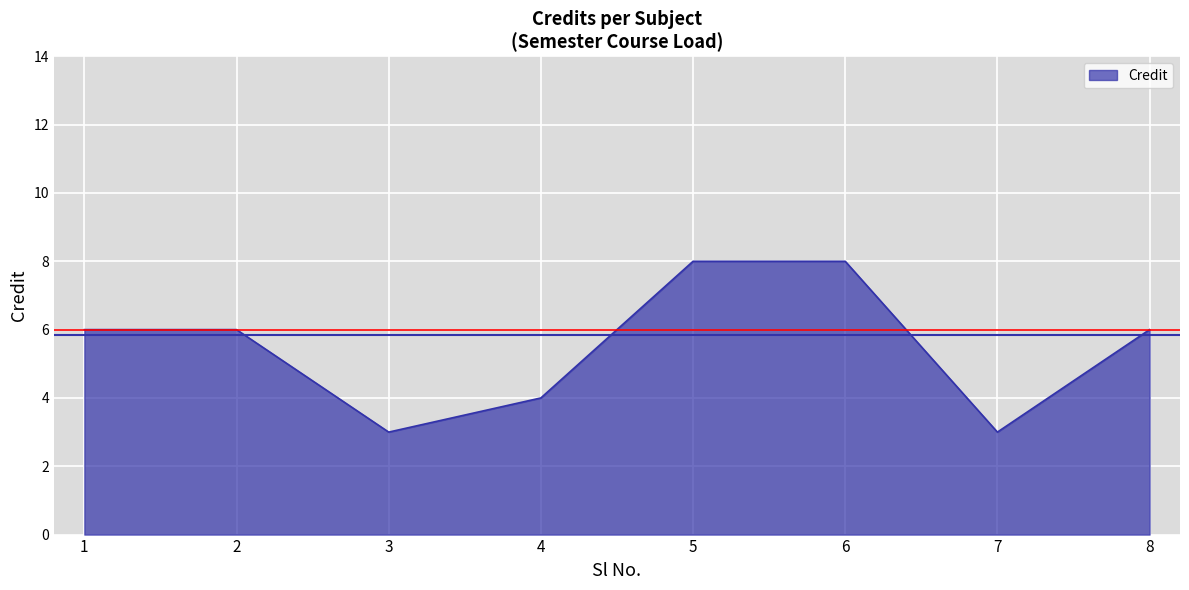

Where is the first local minimum?

3